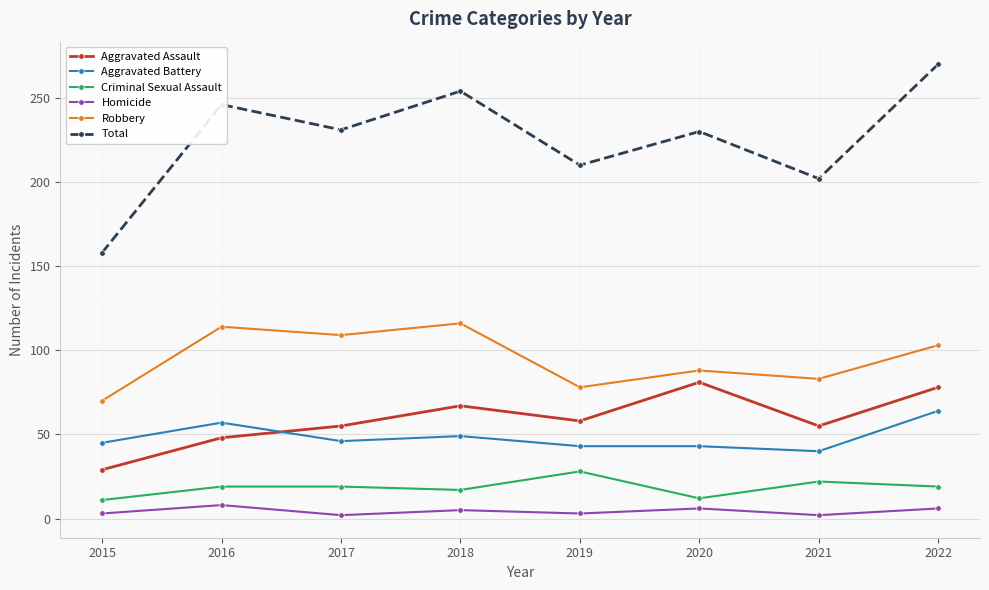

Rank the series by their maximum value, from highest to lowest.

Total, Robbery, Aggravated Assault, Aggravated Battery, Criminal Sexual Assault, Homicide